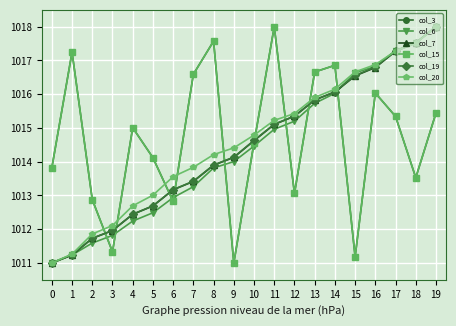

Does the chart have visible grid lines?

Yes